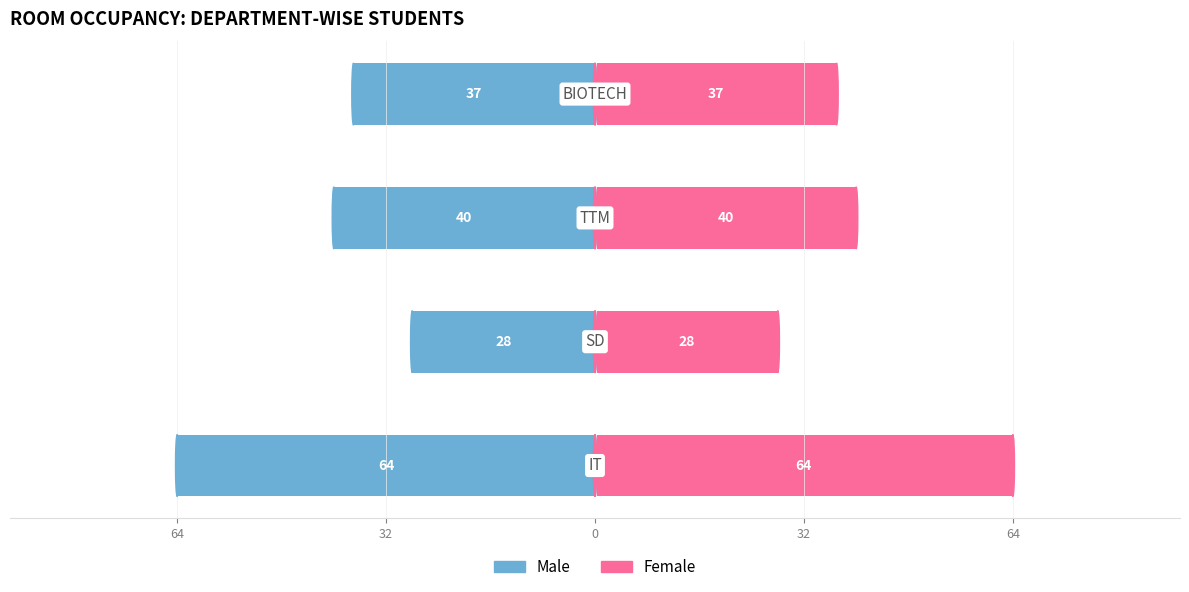

The Female series shows 64 at 64. True or false?

True